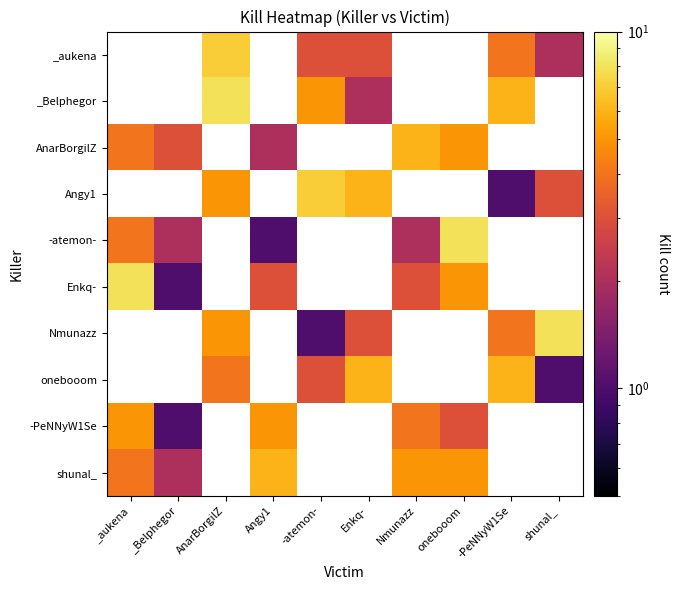

What is the maximum value shown in the chart?

8.0